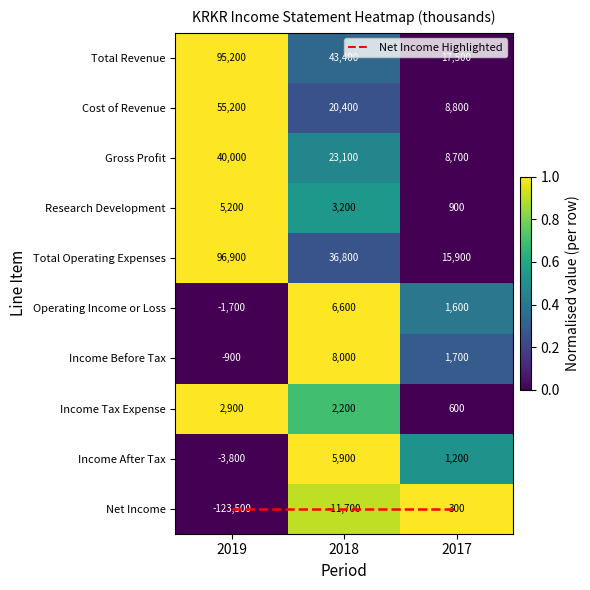

Where does the Income After Tax series first go above 1200?

2018